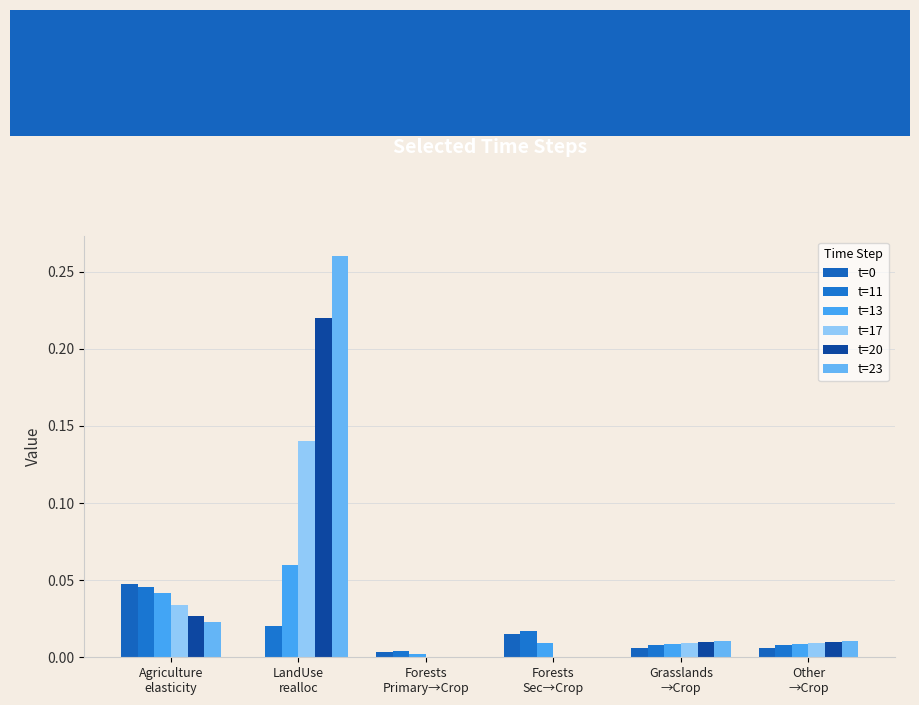

Which category has the highest value across all series?

LandUse
realloc